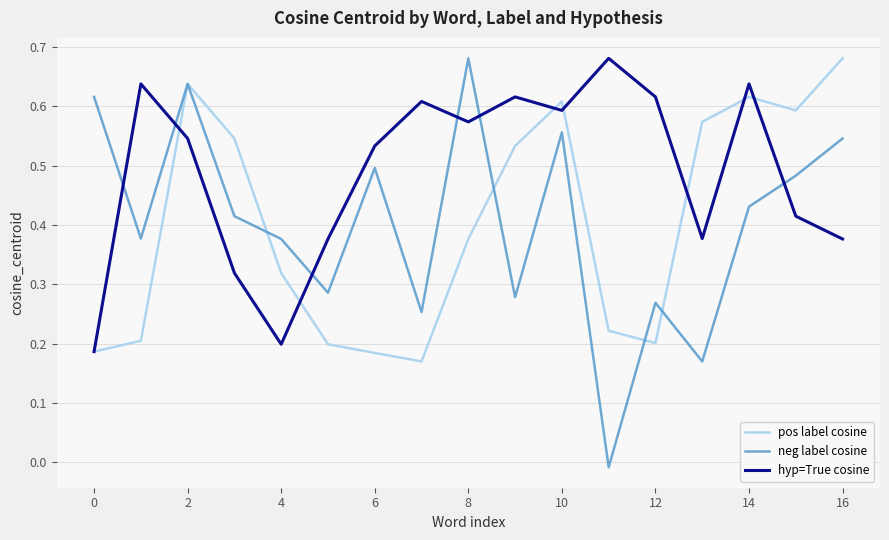

How many intersections are there between hyp=True cosine and neg label cosine?

6